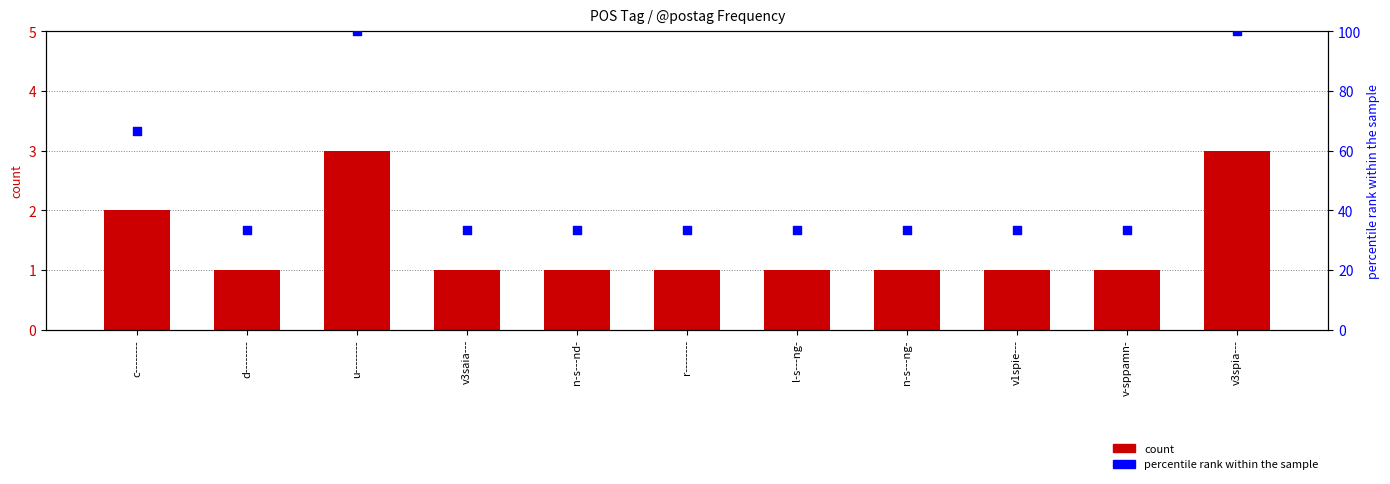

Which series has the largest total across all categories?

percentile rank within the sample